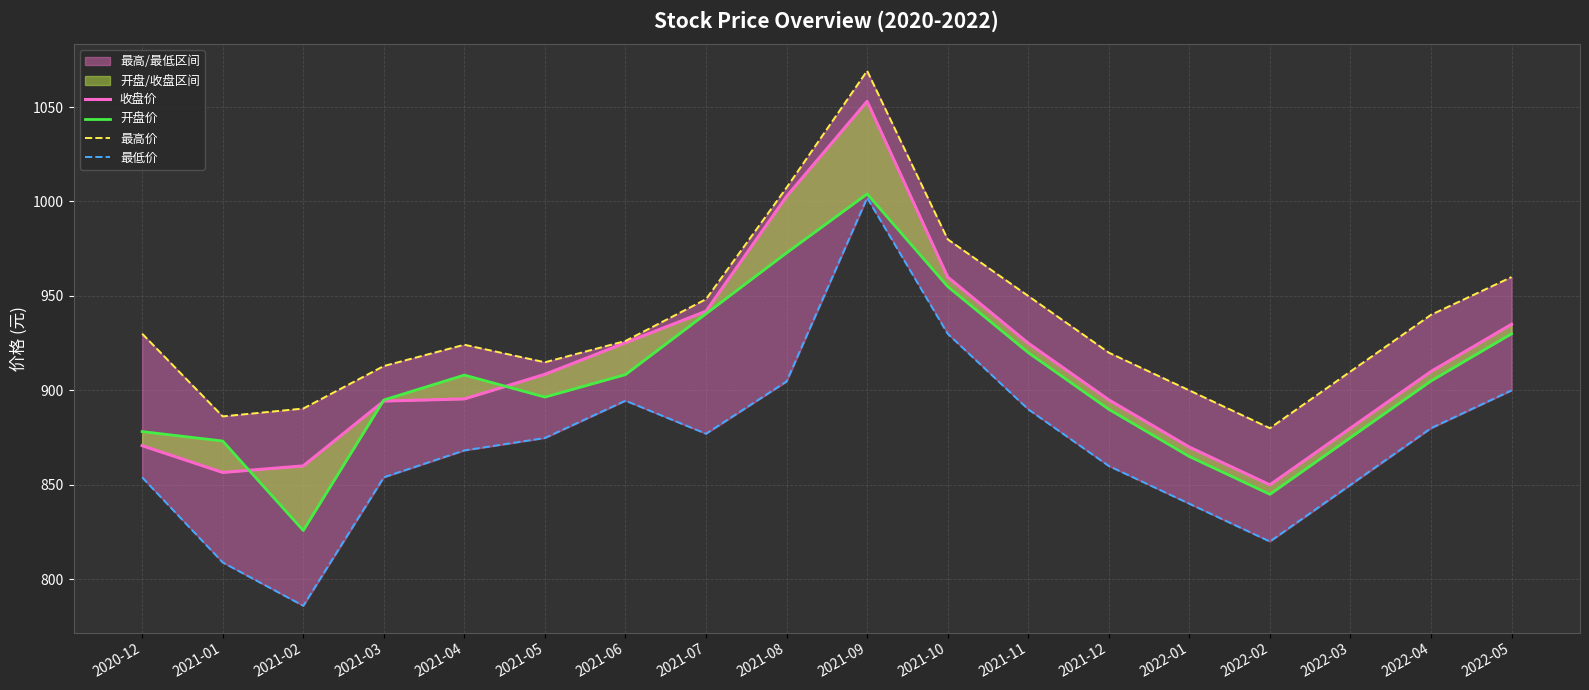

Rank the categories by 收盘价 value from highest to lowest.

2021-09, 2021-08, 2021-10, 2021-07, 2022-05, 2021-06, 2021-11, 2022-04, 2021-05, 2021-04, 2021-12, 2021-03, 2022-03, 2020-12, 2022-01, 2021-02, 2021-01, 2022-02